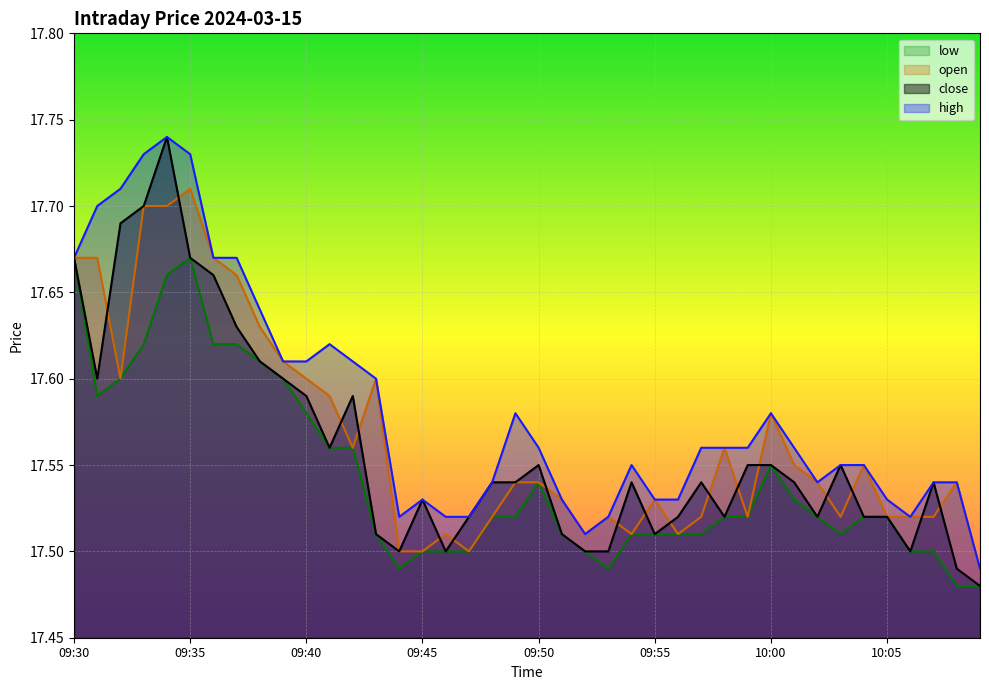

Is it true that open equals 4.7 at 10:07?

False